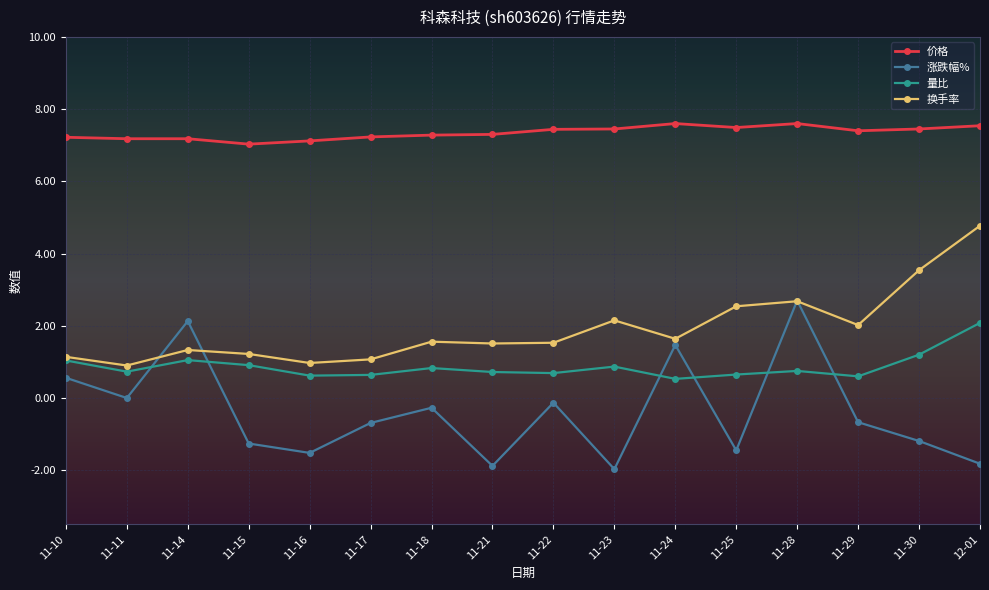

Does the chart have visible grid lines?

Yes